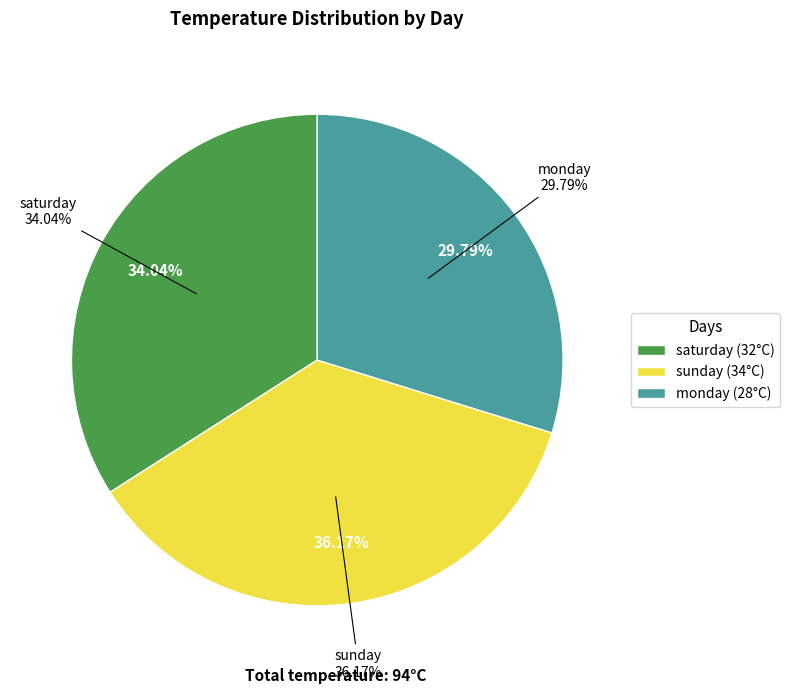

Does monday represent more than half of the total?

No